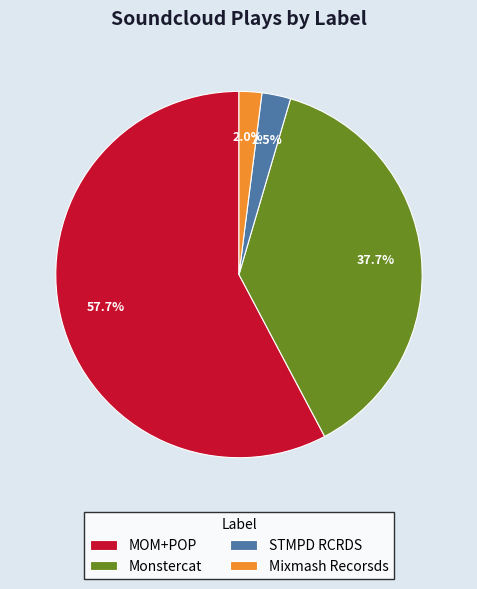

Between Mixmash Recorsds and MOM+POP, which is larger?

MOM+POP